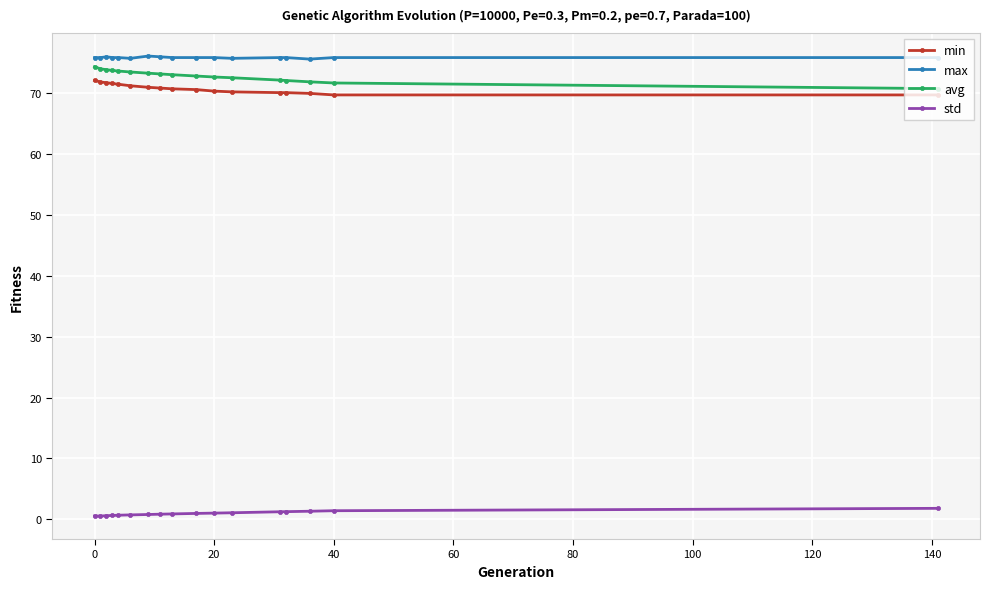

How many lines are shown in the chart?

4